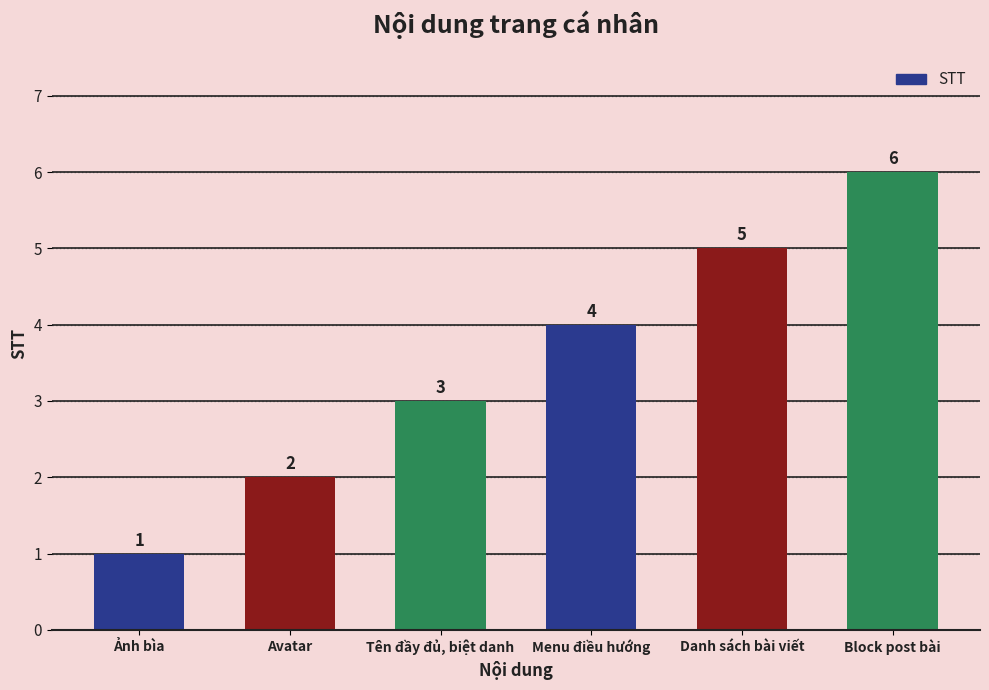

What is the label of the 5th bar from the left?

Danh sách bài viết